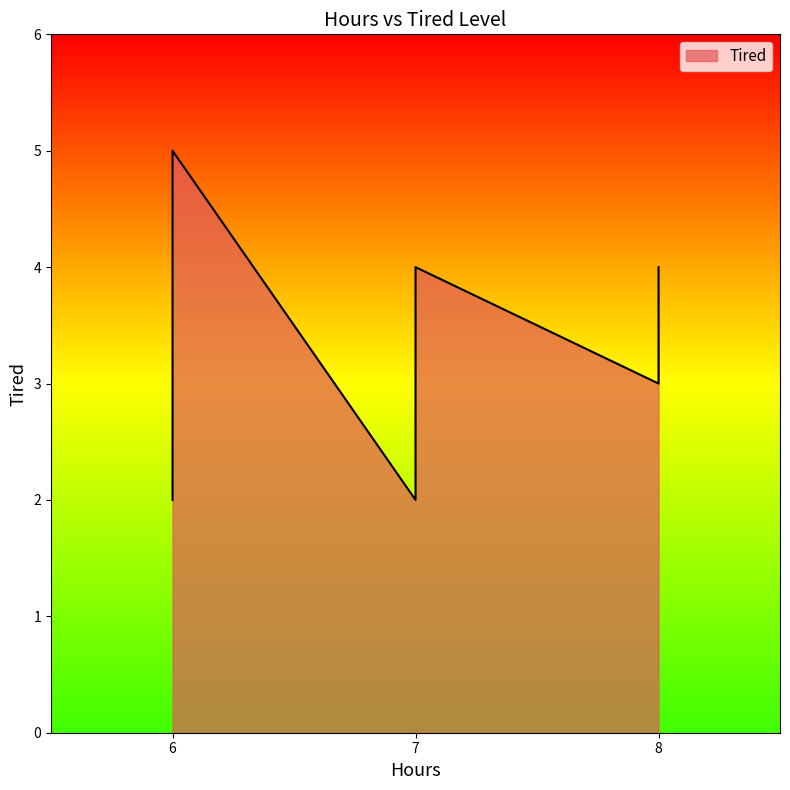

What is the value of the 2nd point from the left?

2